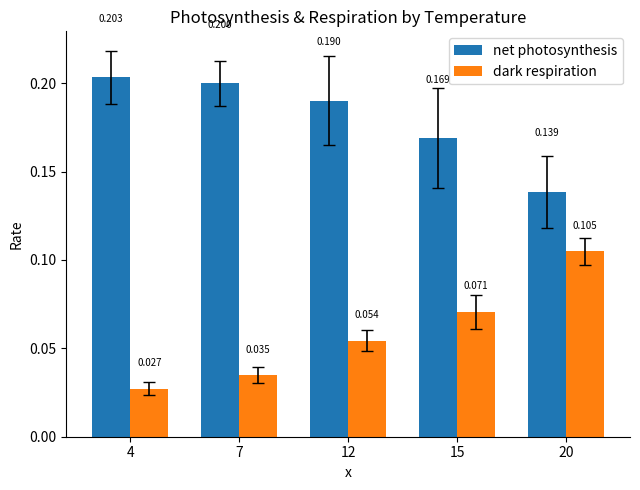

At which label does net photosynthesis reach its minimum?

20